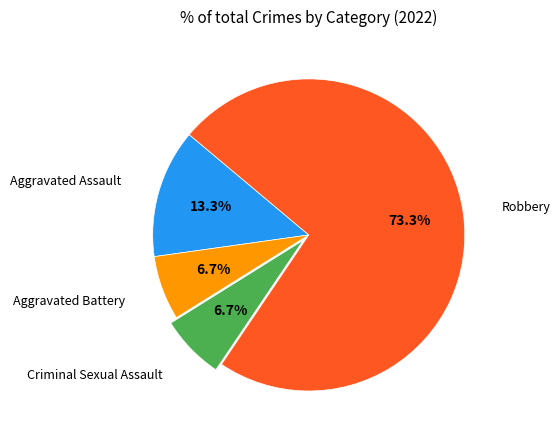

How many segments does this pie chart have?

4